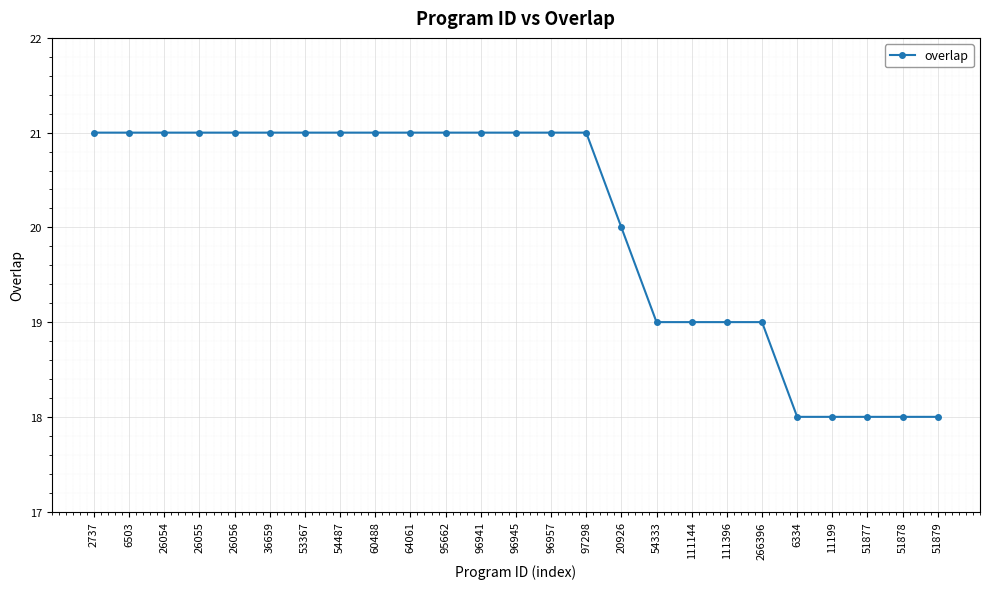

What is the greatest value displayed?

21